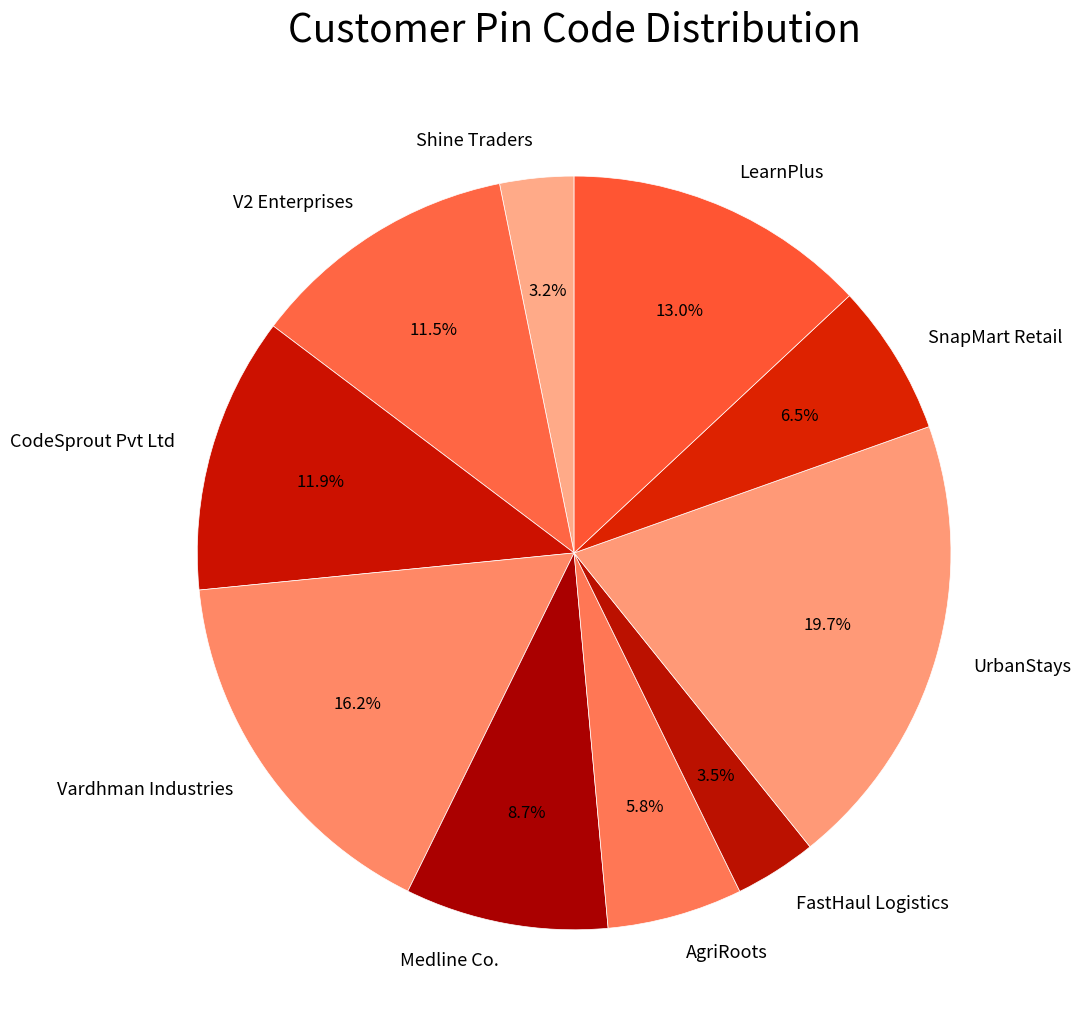

What percentage is the CodeSprout Pvt Ltd slice, to the nearest percent?

12%